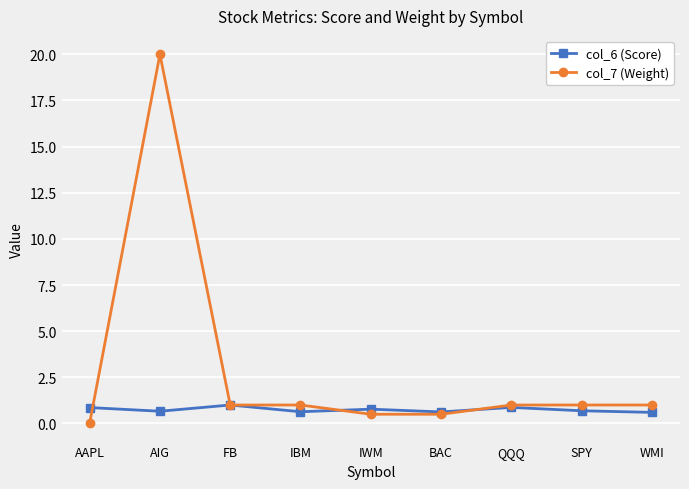

What position from the left is AIG?

2